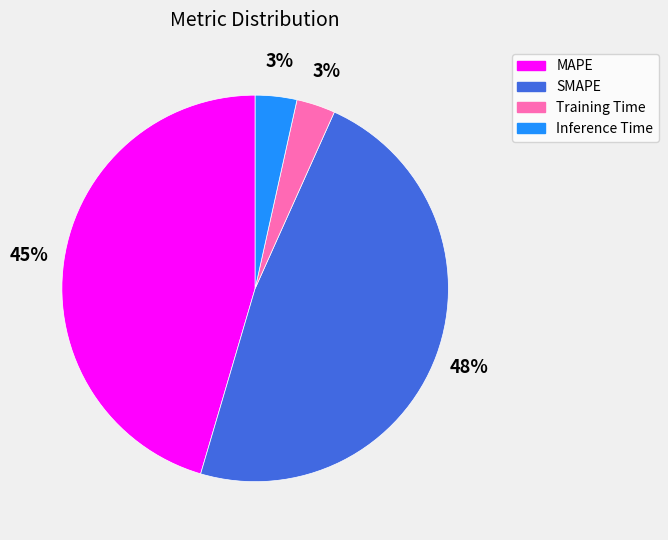

Is it true that MAPE is 60% of the pie?

False